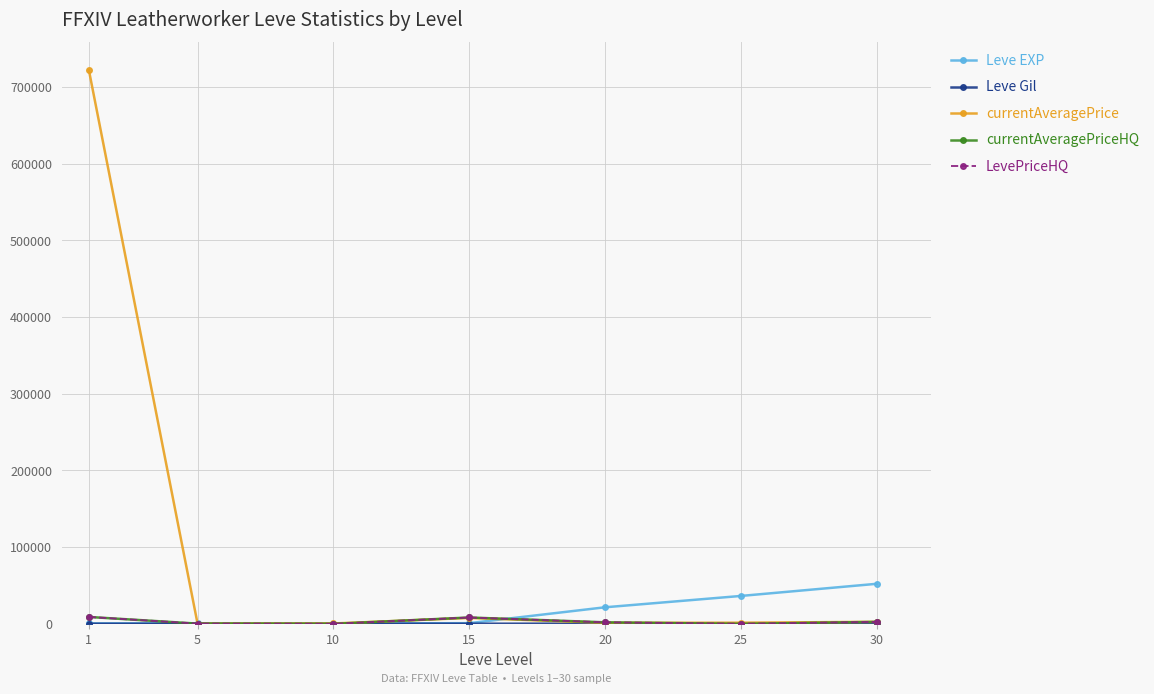

At which label does Leve EXP first exceed 910?

20